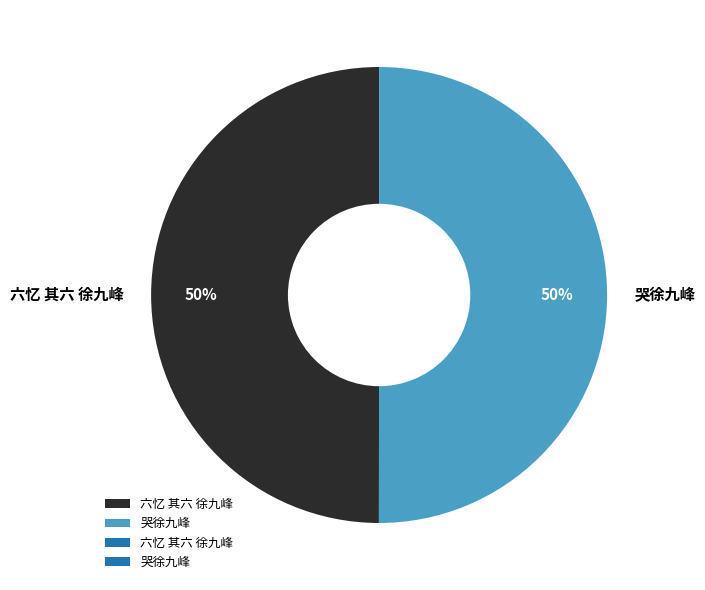

Count the number of slices in the pie.

2